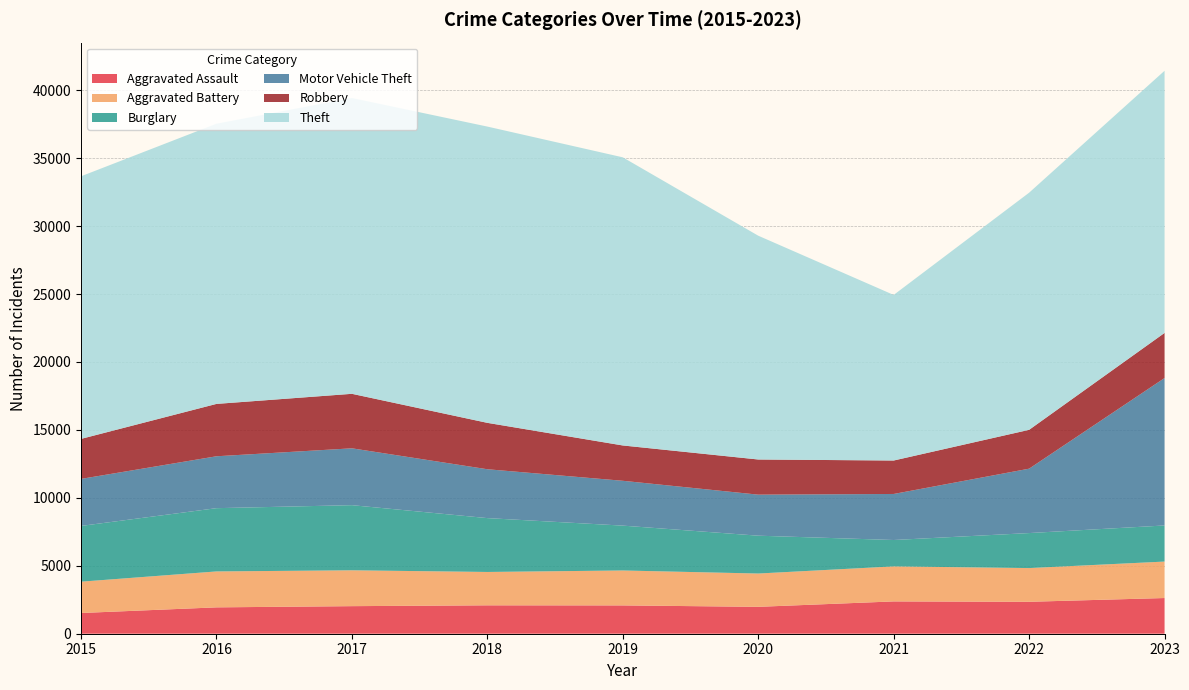

Reading left to right, what are all the values shown in this chart?

Aggravated Assault: 1525	1940	2029	2090	2084	1979	2378	2350	2627
Aggravated Battery: 2305	2644	2638	2455	2570	2451	2577	2481	2683
Burglary: 4103	4656	4794	3964	3302	2785	1942	2577	2657
Motor Vehicle Theft: 3461	3819	4184	3596	3299	3020	3388	4739	10850
Robbery: 2944	3854	4011	3414	2600	2587	2462	2859	3320
Theft: 19326	20621	21770	21804	21205	16470	12186	17451	19293